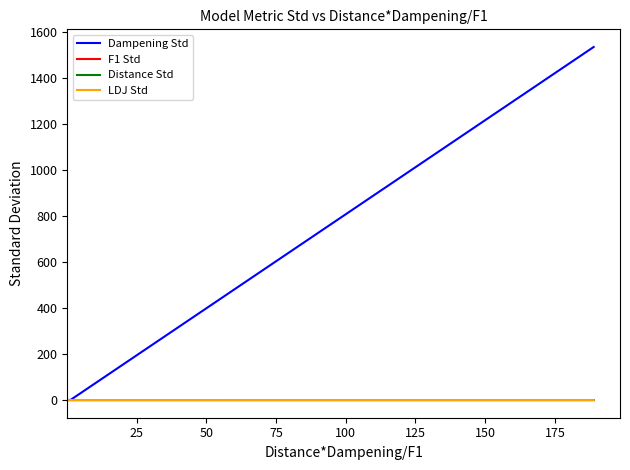

What are all the series names shown in the legend?

Dampening Std, F1 Std, Distance Std, LDJ Std